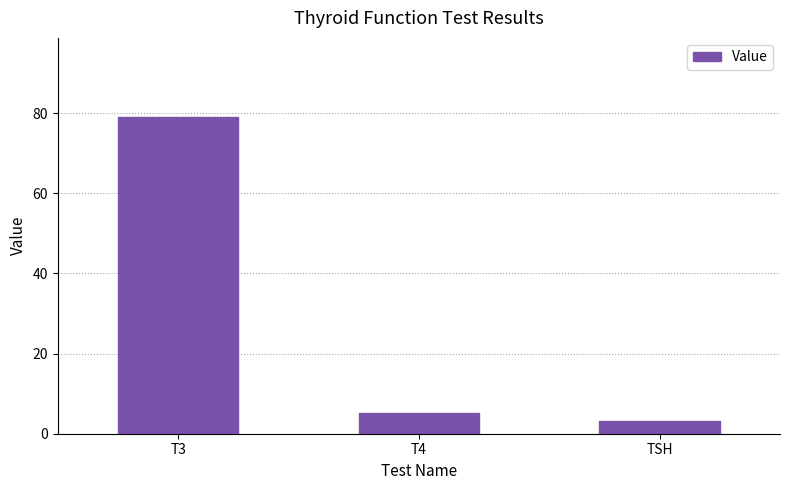

What position from the left is T4?

2